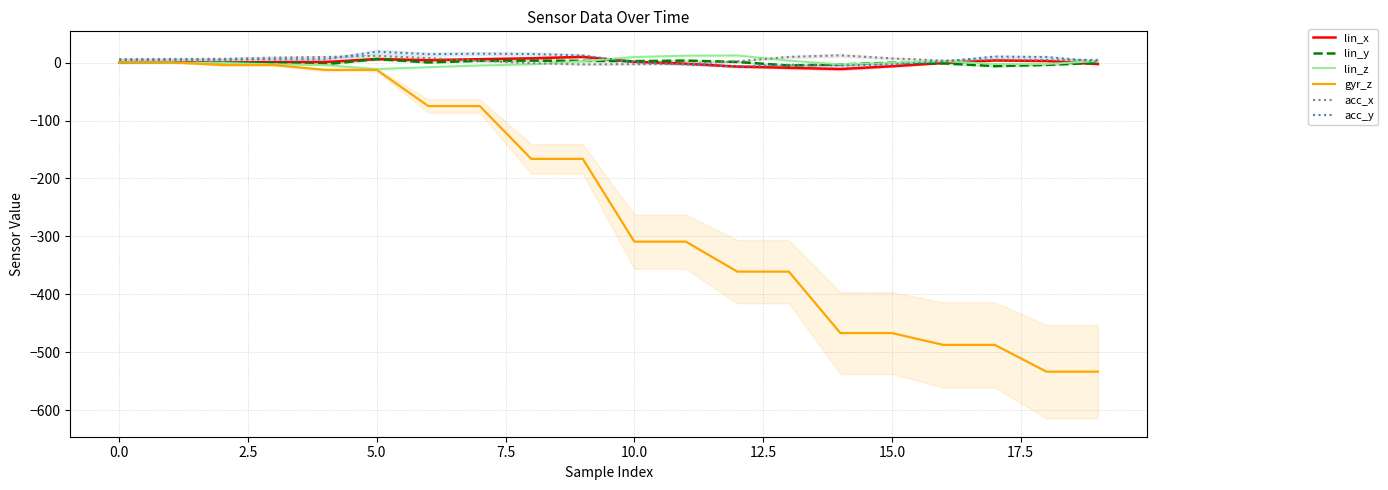

Does the chart have visible grid lines?

Yes